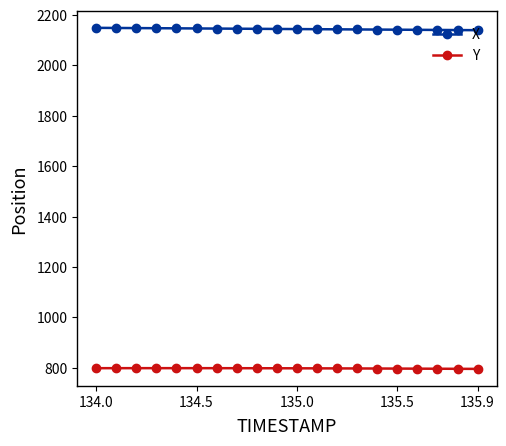

List the series in order of their peak value, highest first.

X, Y